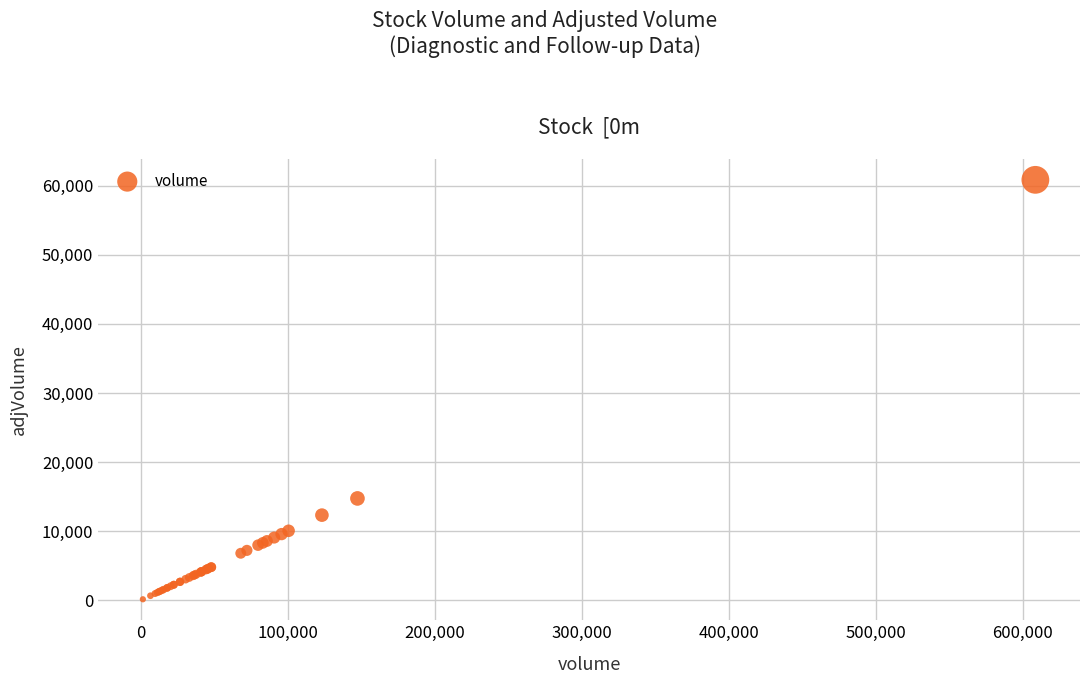

What Y value in the scatter plot is closest to 30494?

14734